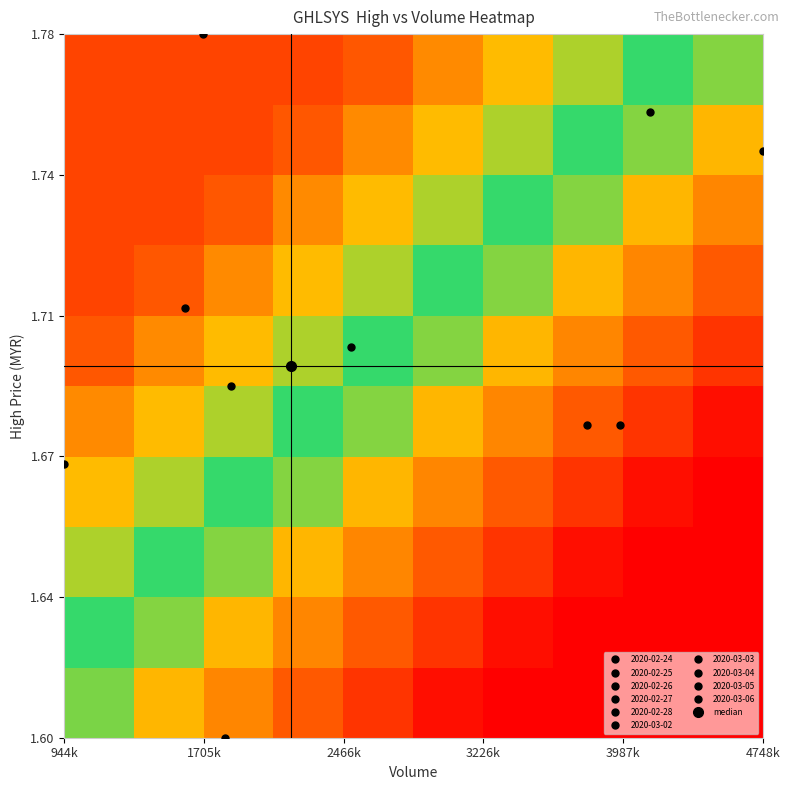

How many distinct data groups are displayed?

10